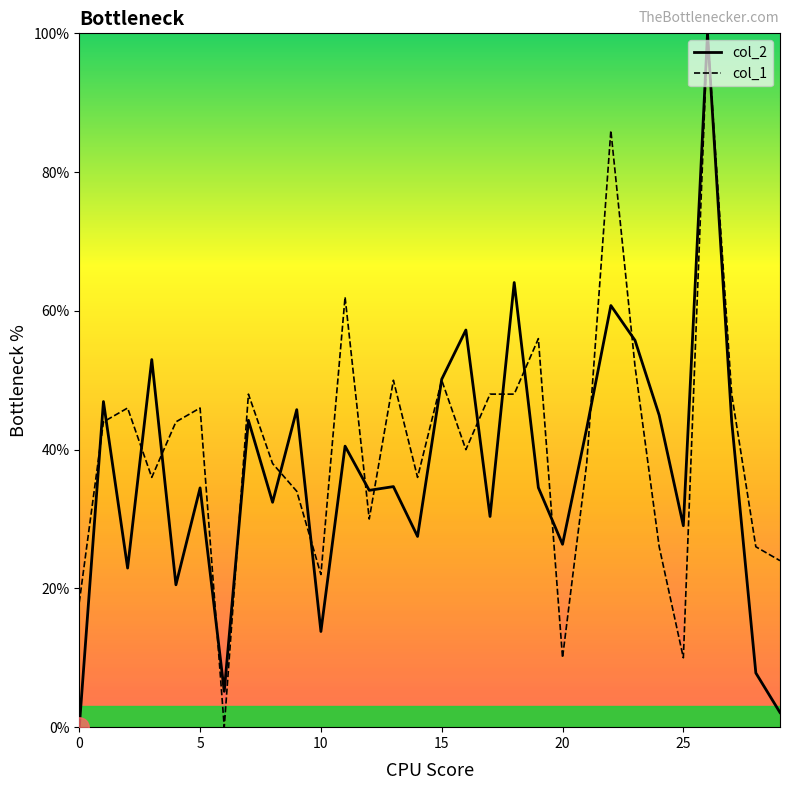

What is the highest value of the col_2 series?

100.0